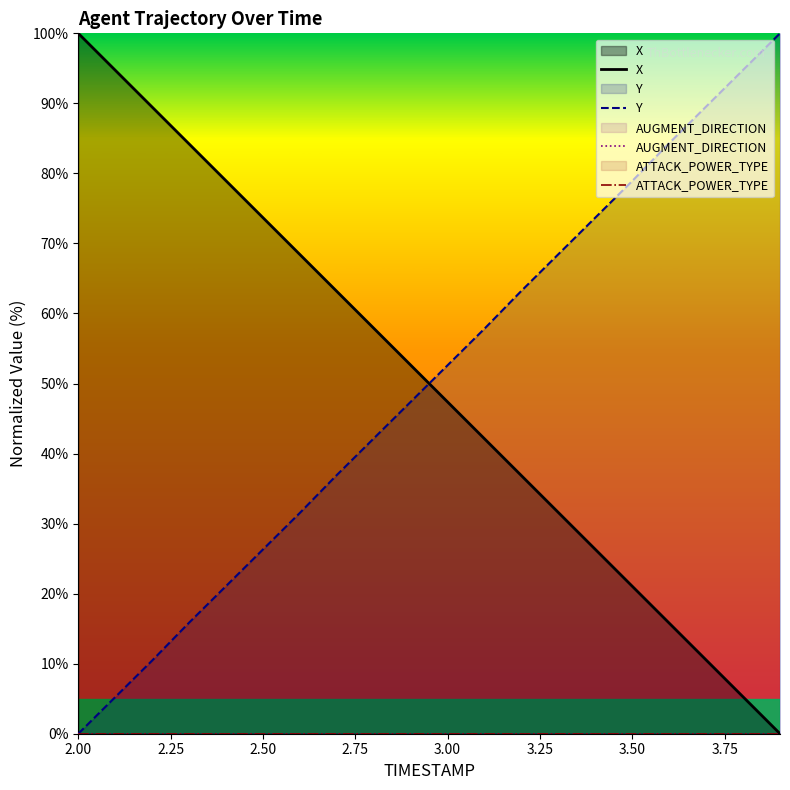

True or false: AUGMENT_DIRECTION has more than 0 interior local peaks.

False